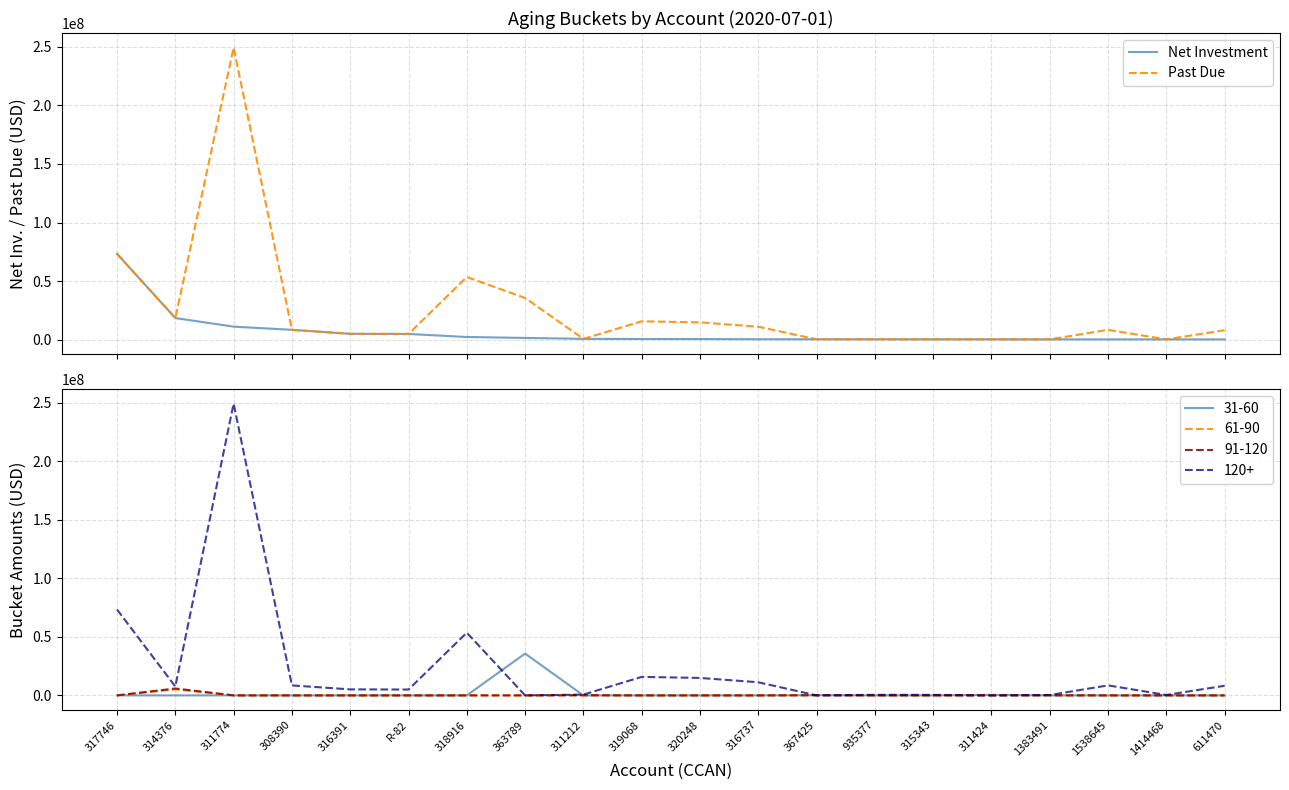

What is the spread (max minus min) of values at 311774?

237814700.0